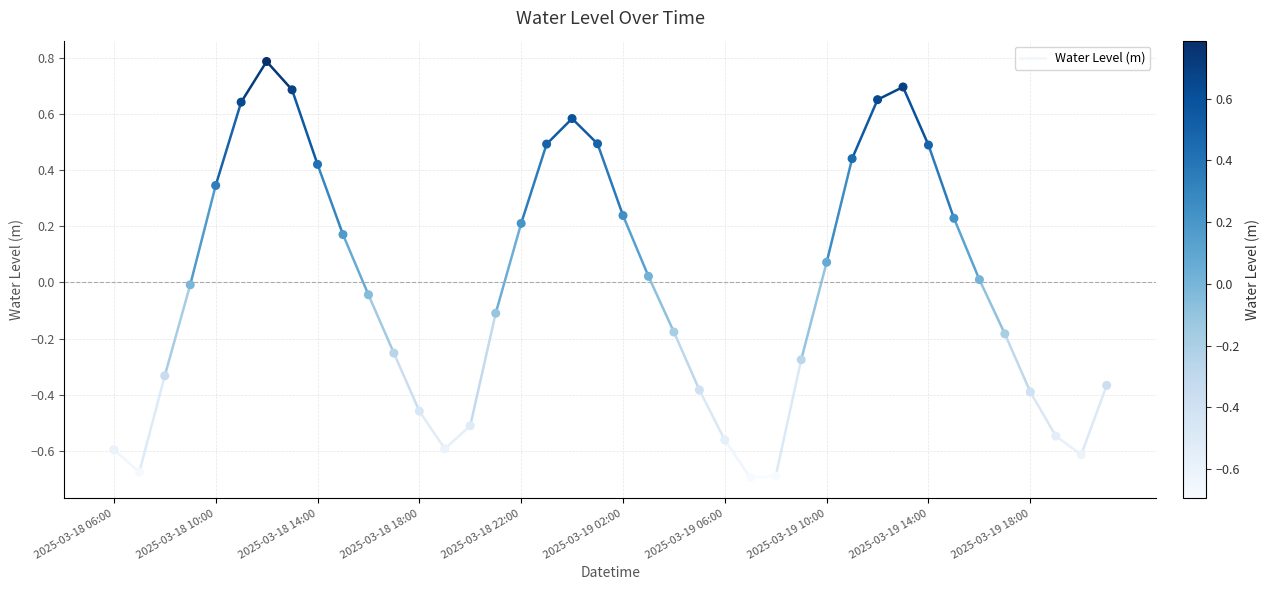

What is the range of Y values (max minus min)?

1.5